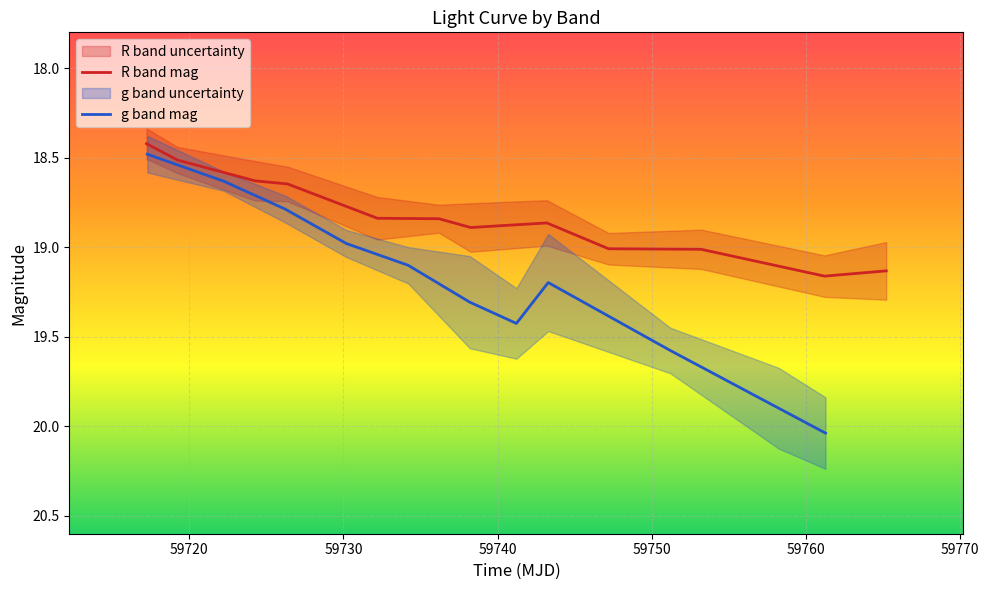

What is the value of the g band mag point at the 8th from the left?

19.2